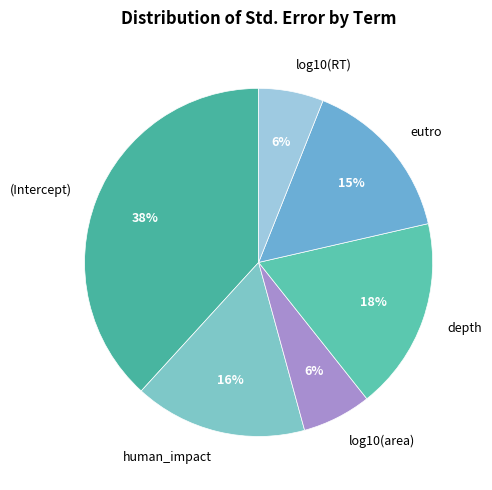

To the nearest percent, what percentage of the pie is human_impact?

16%